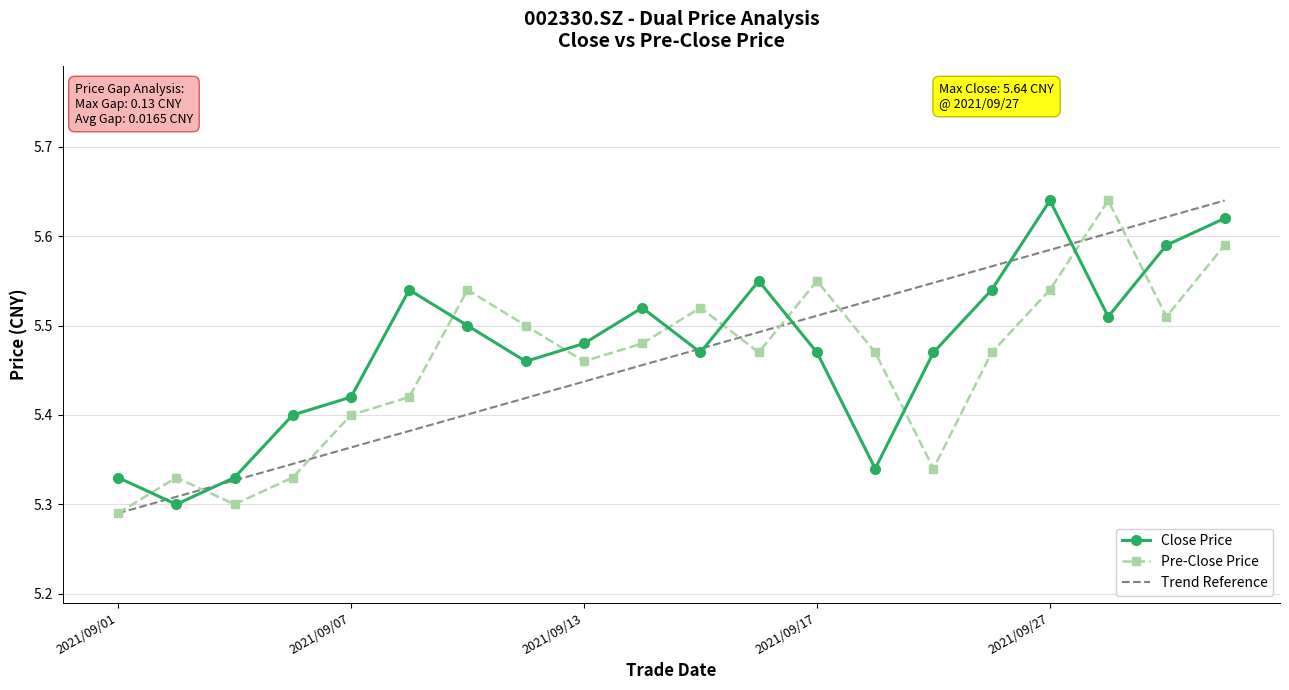

How many times do Pre-Close Price and Close Price cross each other?

10